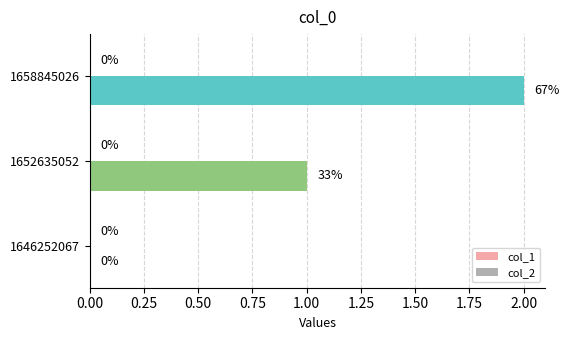

At which category does the chart reach its peak across all series?

1658845026